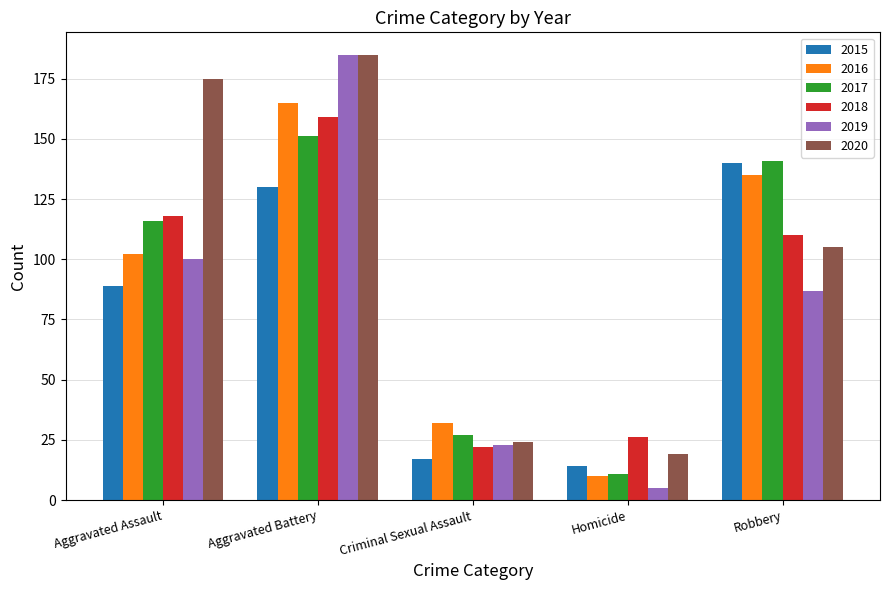

The value of 2017 at Homicide is 4. True or false?

False